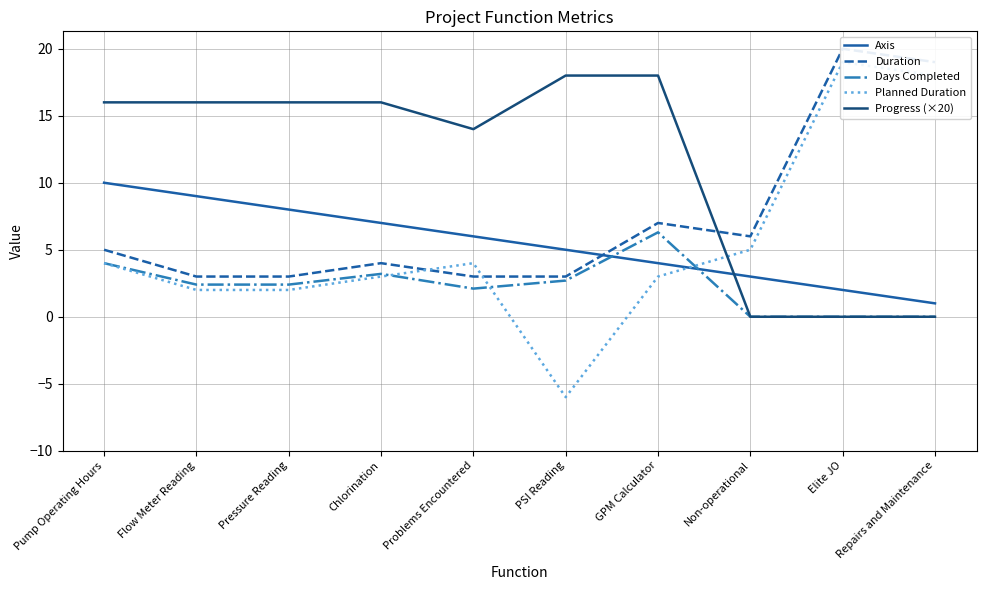

Is it true that Axis equals 3.0 at Non-operational?

True